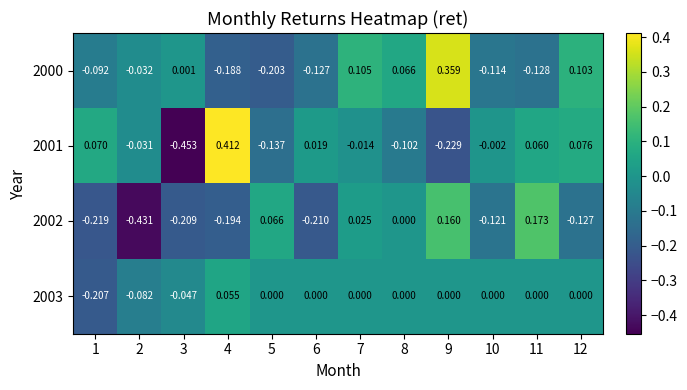

What is the total value across all series at 7?

0.1